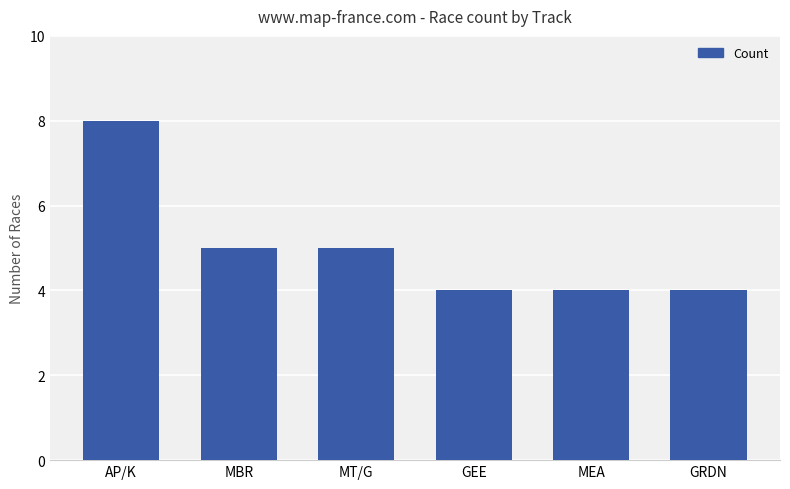

What is the label of the 5th bar from the right?

MBR